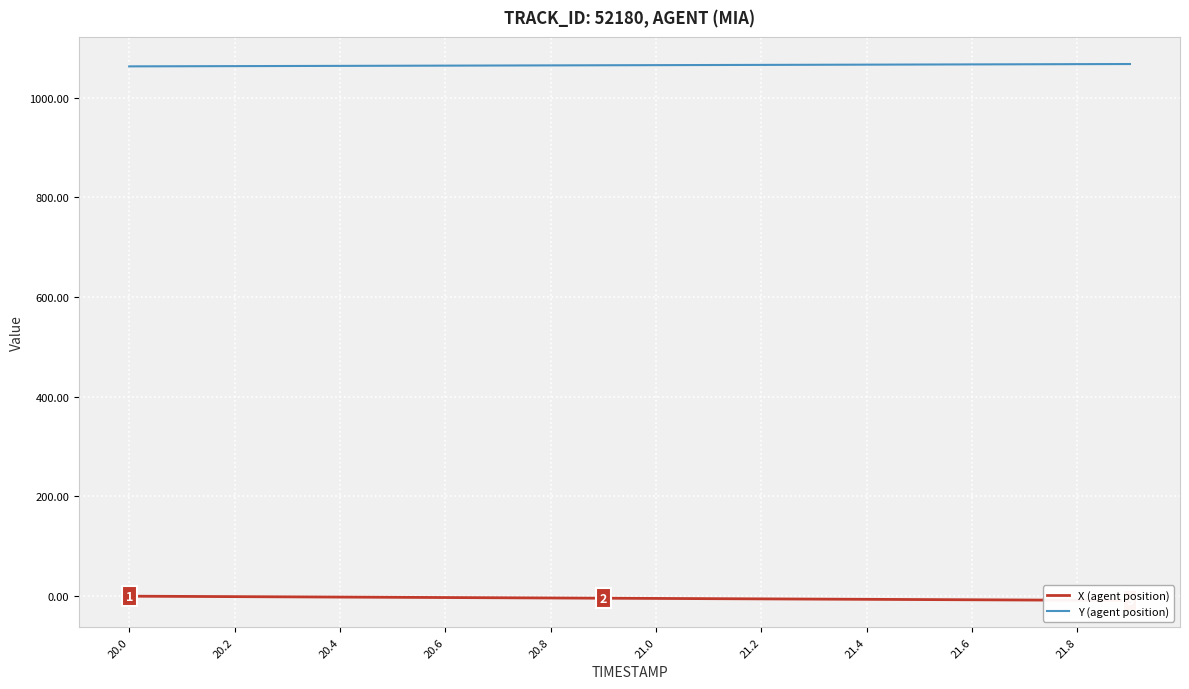

What are all the series names shown in the legend?

X (agent position), Y (agent position)